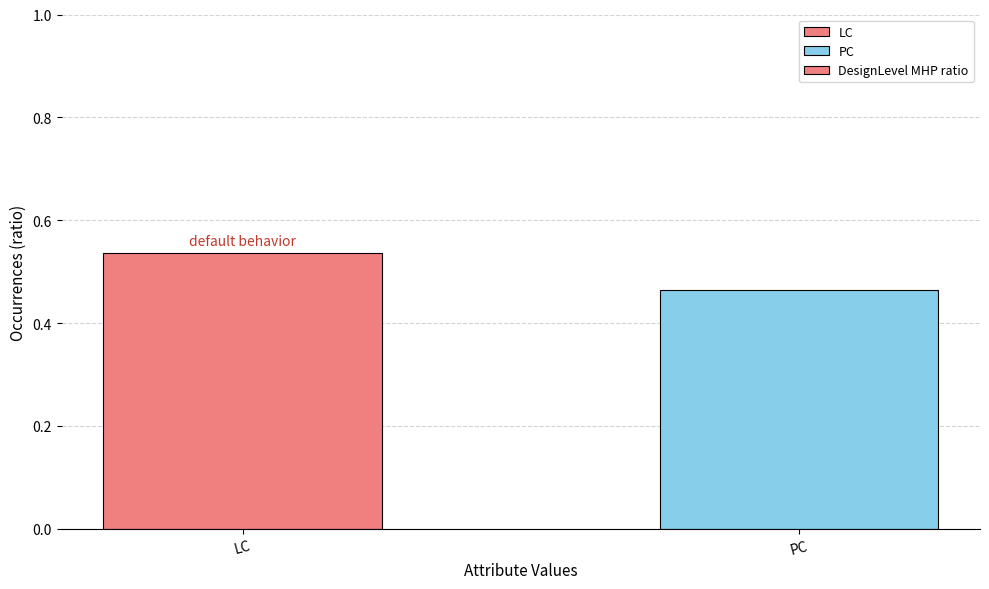

What is the difference between the values at LC and PC?

0.1